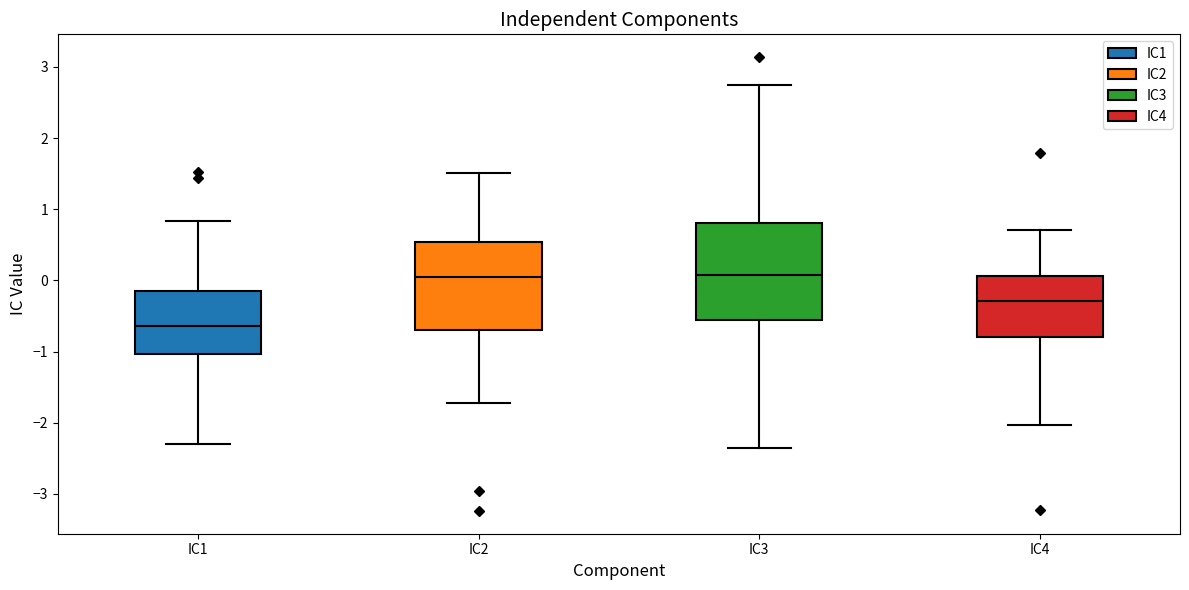

Reading left to right, transcribe this box plot: for each box, give where its median line is, the range the box spans, and where its two whiskers end, as read against the y-axis. The values are not printed on the chart, so give them approximately, as read against the axis.

IC1: median -0.6, box -1.0 to -0.2, whiskers -2.3 to 0.8
IC2: median 0.0, box -0.7 to 0.5, whiskers -1.7 to 1.5
IC3: median 0.1, box -0.6 to 0.8, whiskers -2.4 to 2.8
IC4: median -0.3, box -0.8 to 0.1, whiskers -2.0 to 0.7